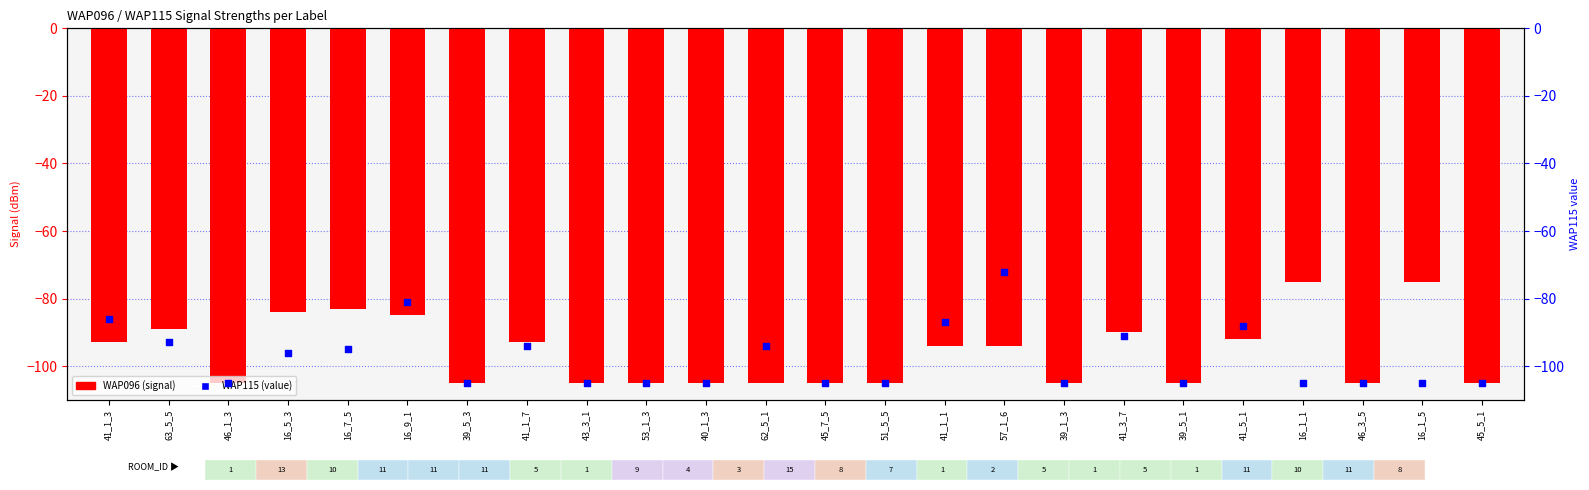

Which series contains the highest Y value?

WAP115